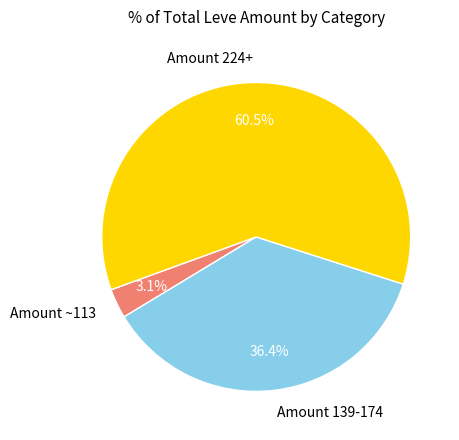

What is the smallest slice in the pie chart?

Amount ~113